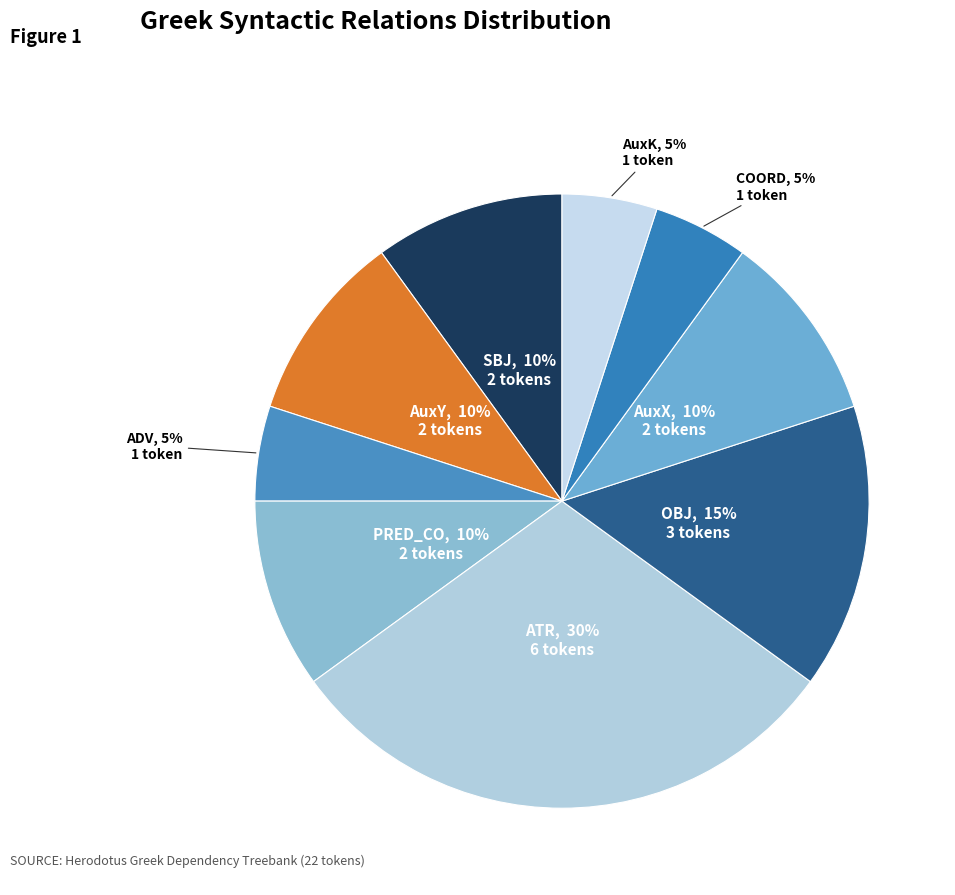

Which category has the biggest portion of the pie?

ATR